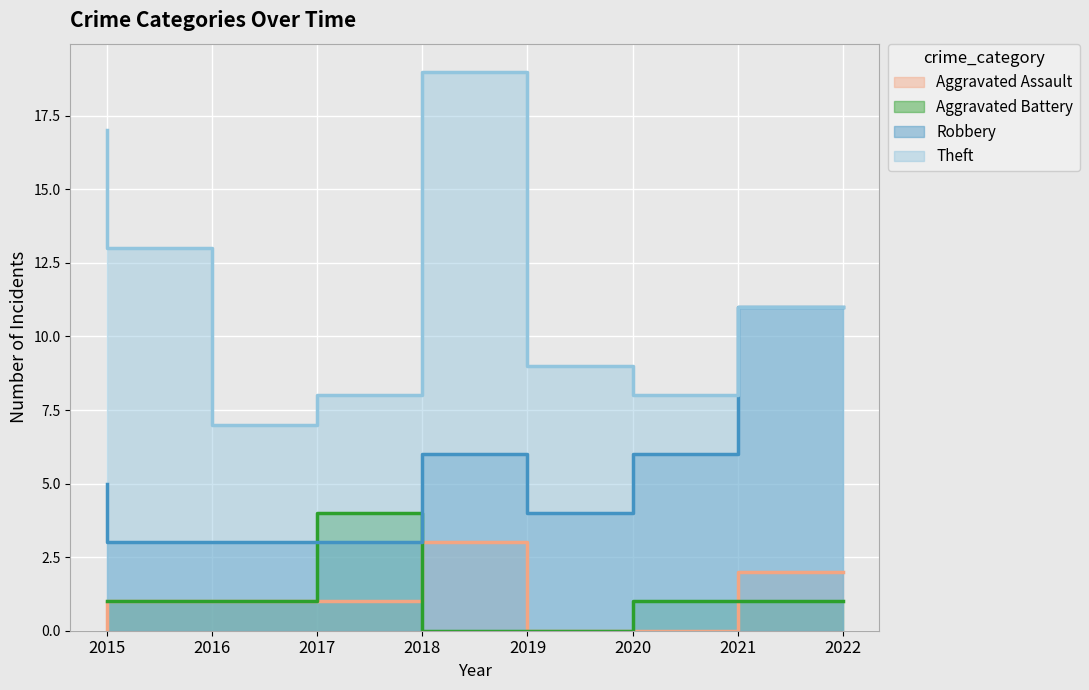

At which label does Aggravated Battery first exceed 1?

2018